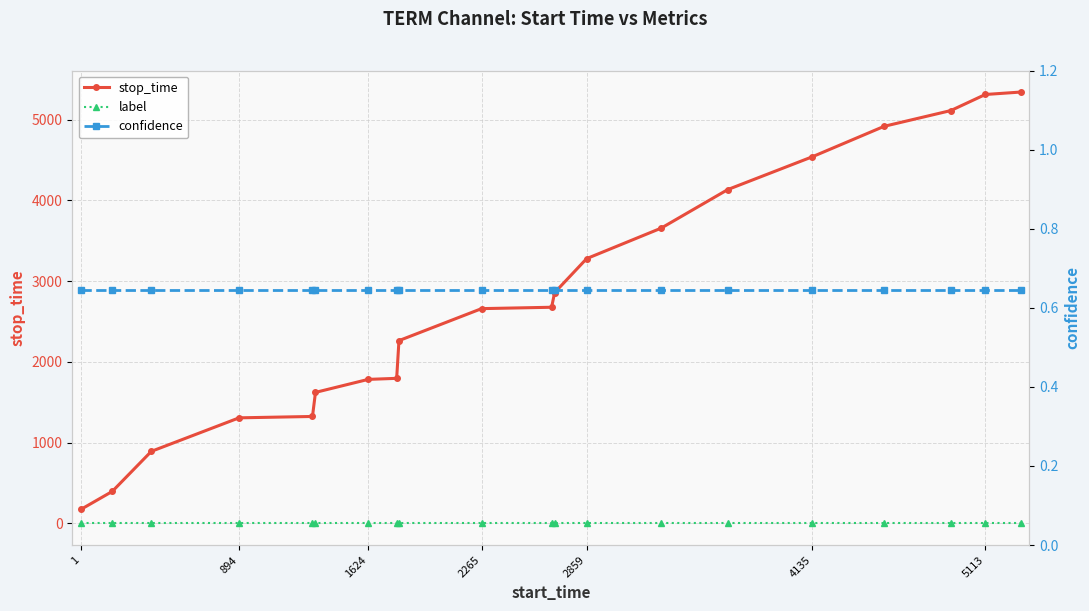

Reading left to right, what are all the values shown in this chart?

stop_time: 176.0	397.0	893.0	1308.0	1325.0	1623.0	1784.0	1797.0	2264.0	2660.0	2677.0	2858.0	3279.0	3656.0	4134.0	4540.0	4917.0	5112.0	5311.0	5341.0
label: 0.0	0.0	0.0	0.0	0.0	0.0	0.0	0.0	0.0	0.0	0.0	0.0	0.0	0.0	0.0	0.0	0.0	0.0	0.0	0.0
confidence: 0.6	0.6	0.6	0.6	0.6	0.6	0.6	0.6	0.6	0.6	0.6	0.6	0.6	0.6	0.6	0.6	0.6	0.6	0.6	0.6